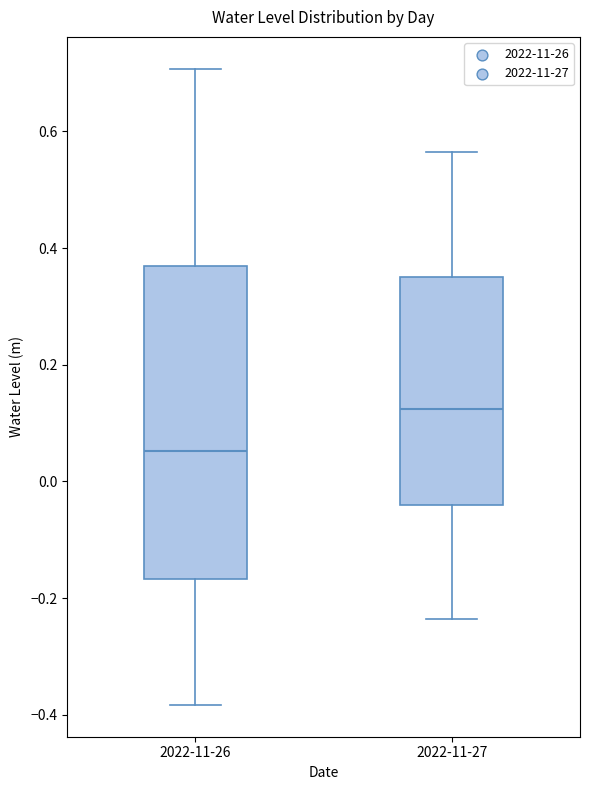

Which box's median line is the highest?

2022-11-27